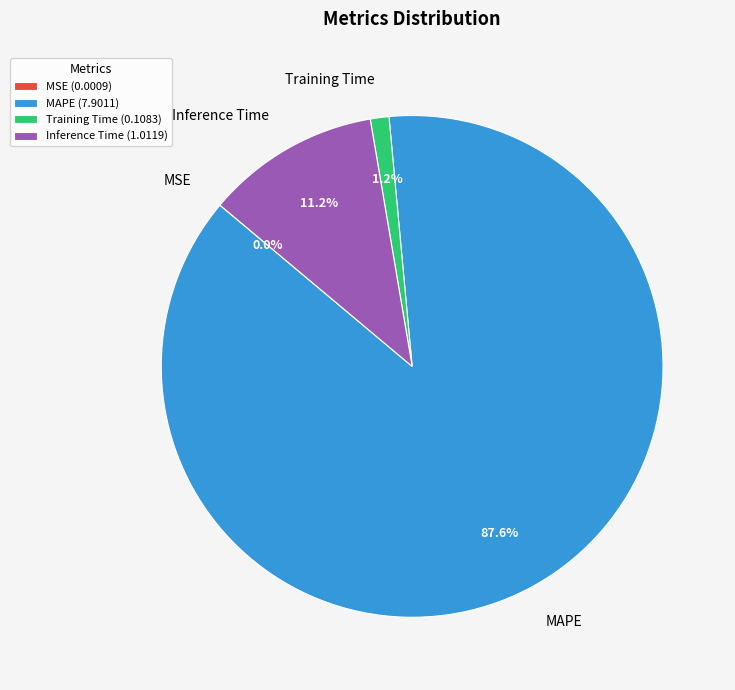

Between MAPE and Inference Time, which is larger?

MAPE